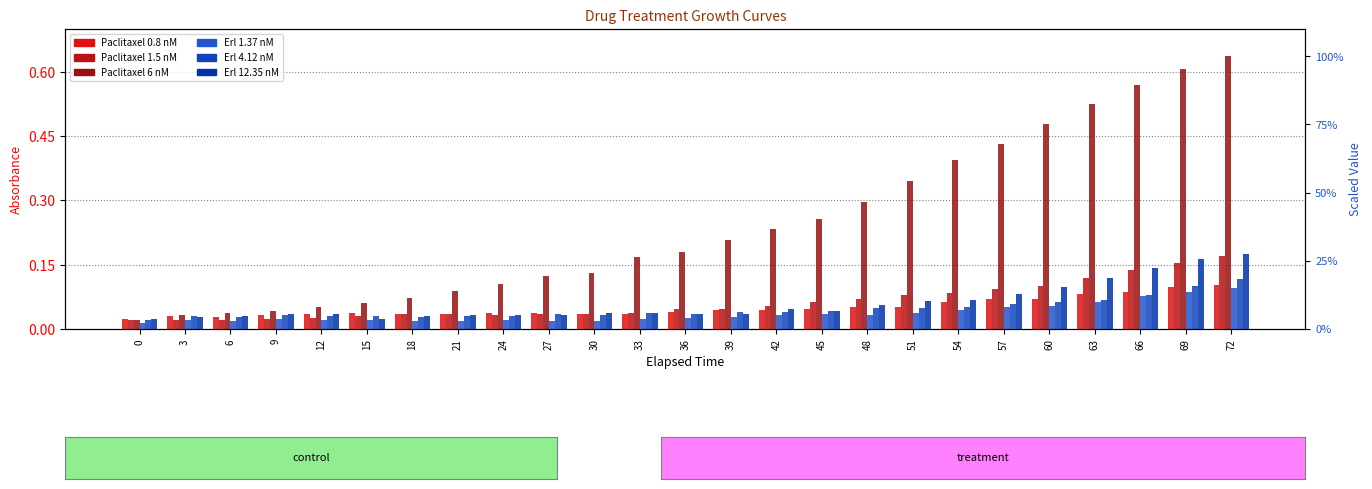

The Erl 12.35 nM series shows 0.1 at 27. True or false?

False